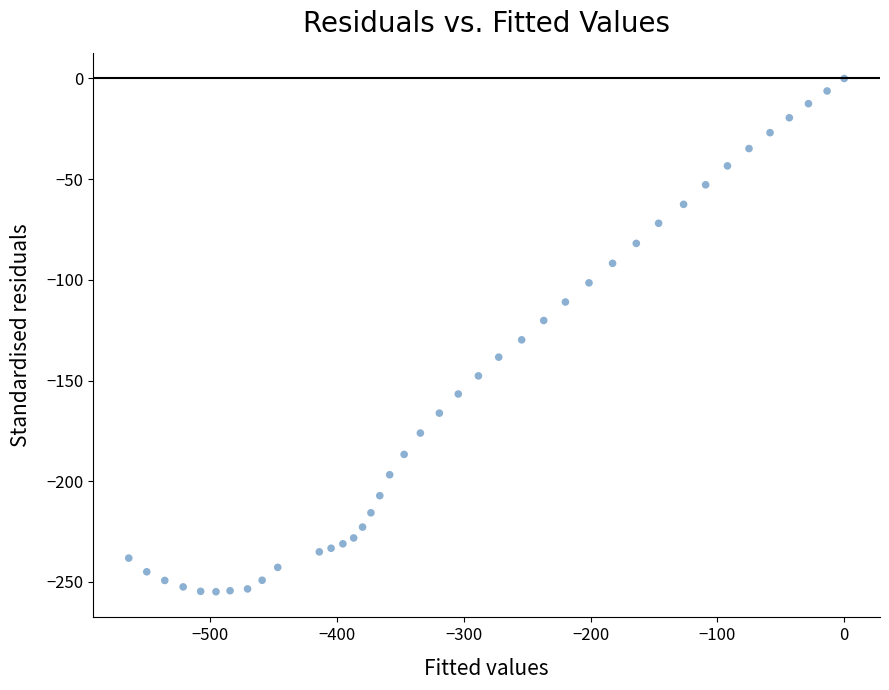

What is the range of Y values (max minus min)?

254.9